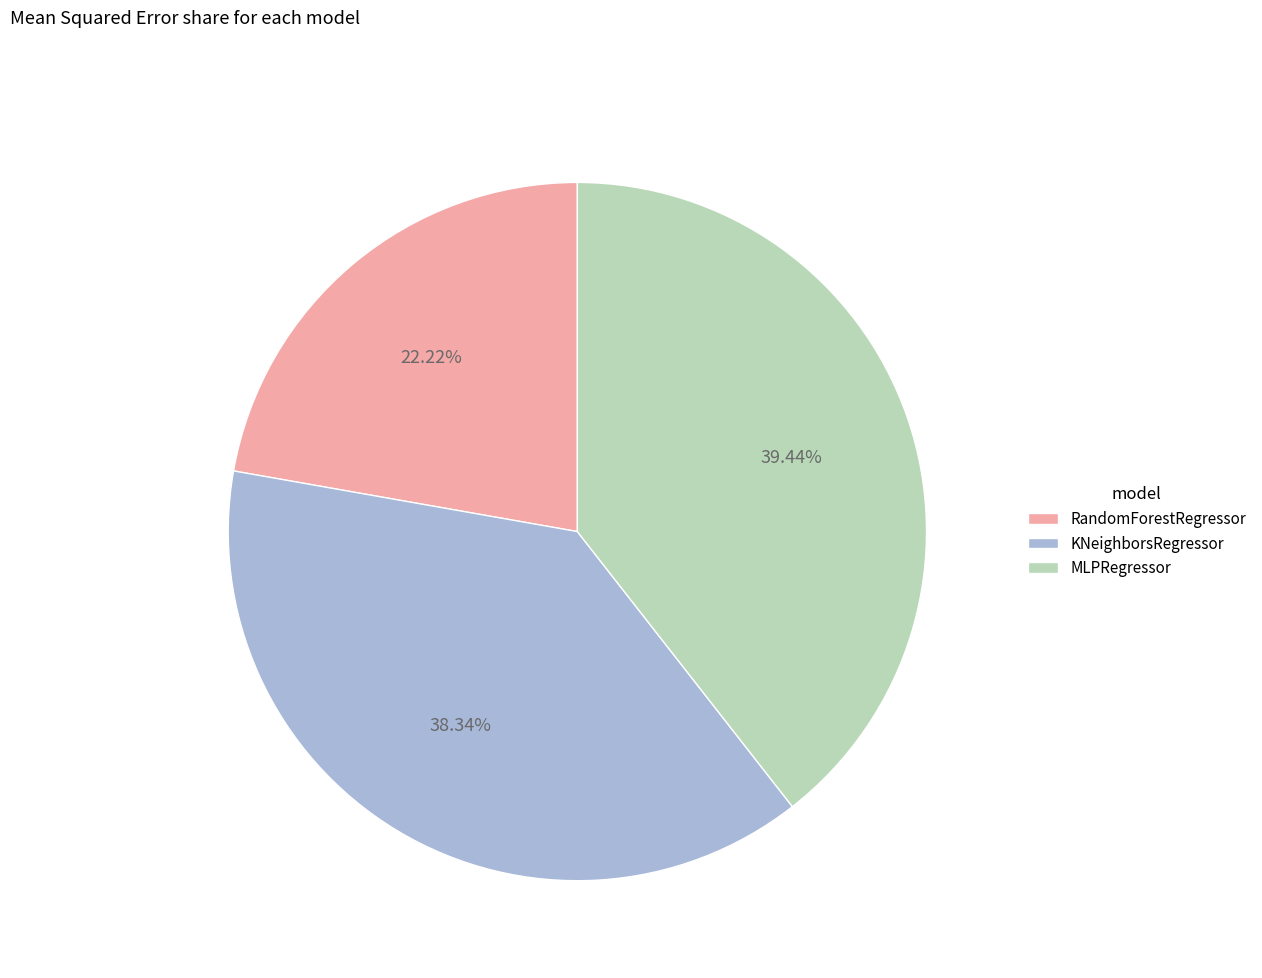

Rank the categories by value from highest to lowest.

MLPRegressor, KNeighborsRegressor, RandomForestRegressor